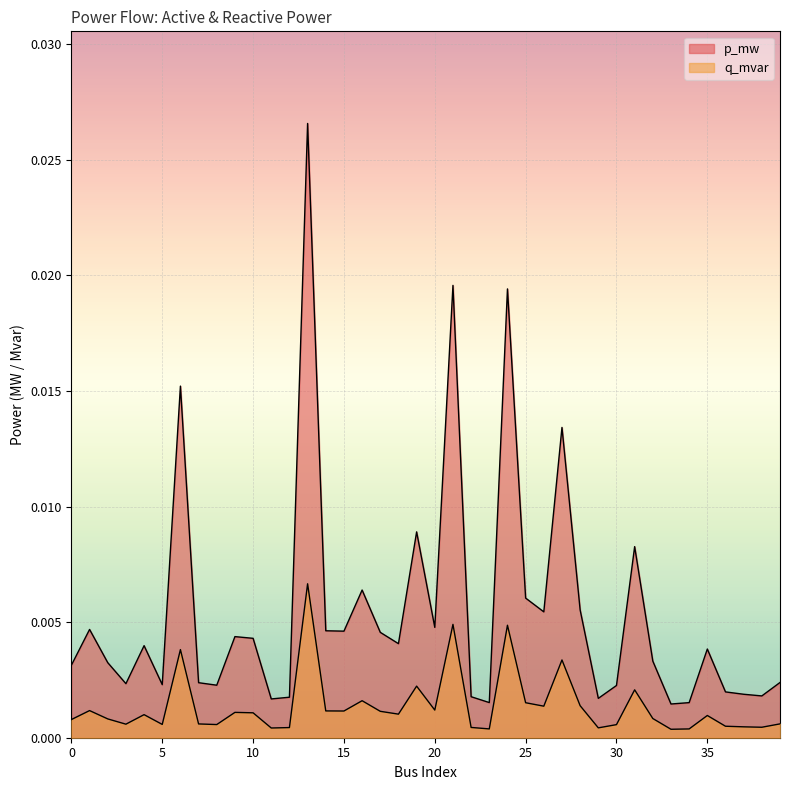

Does the chart display data point markers on the line(s)?

No